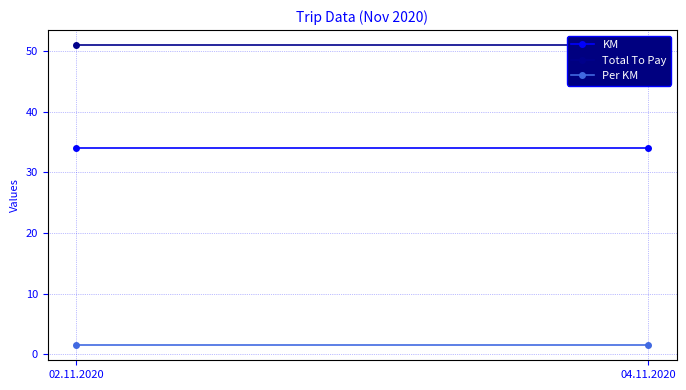

What position from the right is 04.11.2020?

1